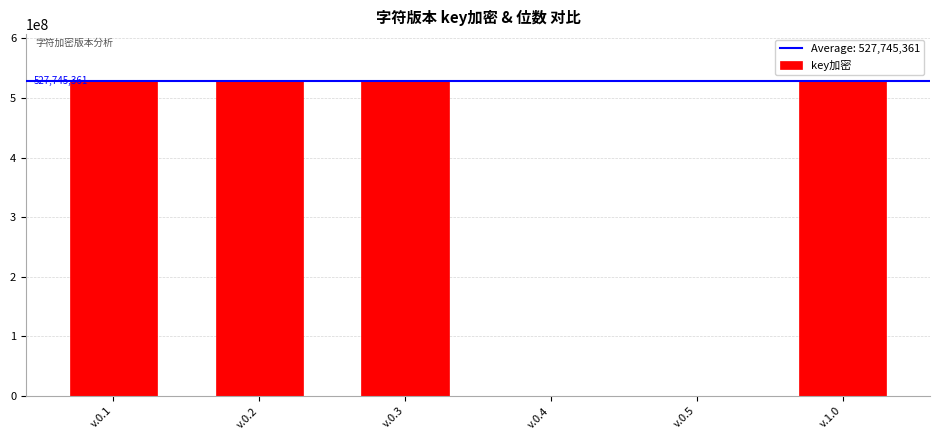

Is it true that the value at v.0.3 is 758477671?

False